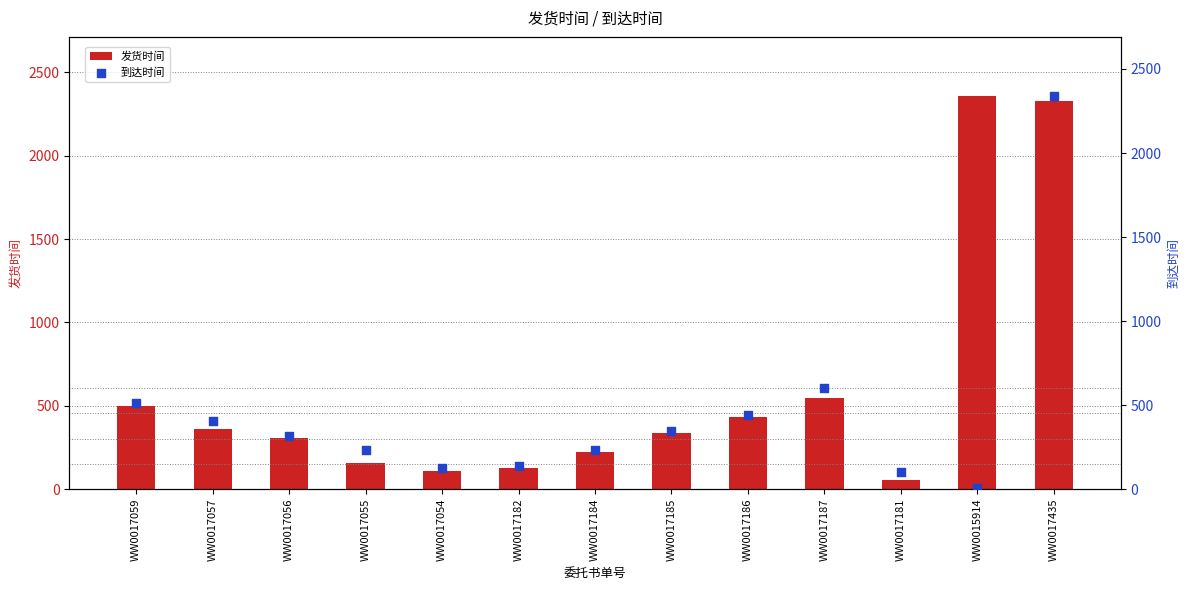

What are all the series names shown in the legend?

发货时间, 到达时间